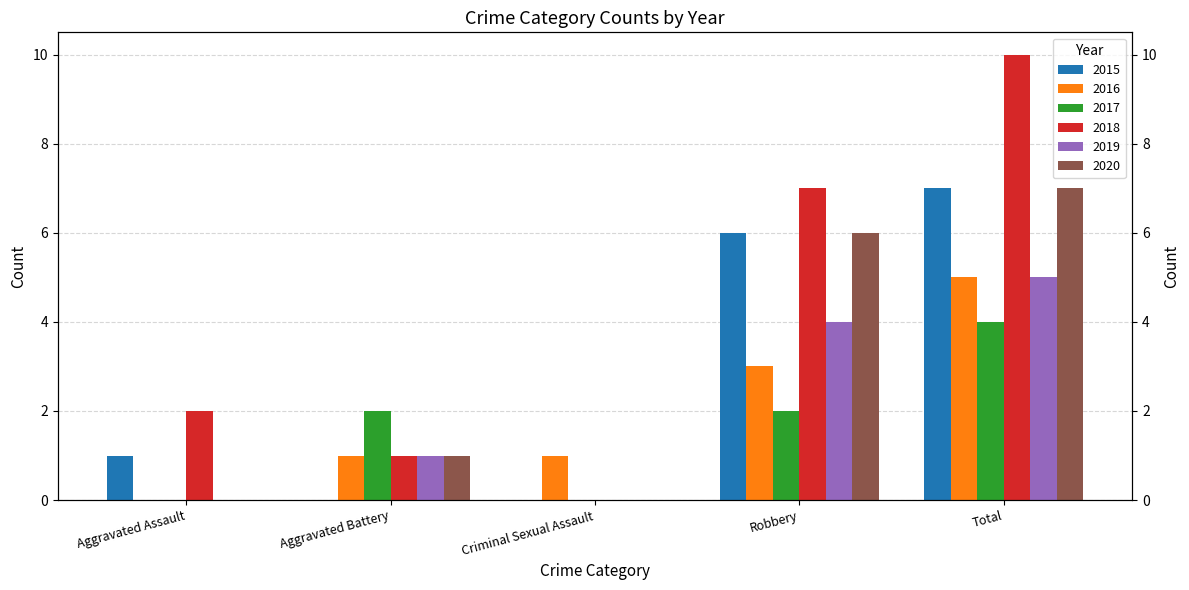

Where does the 2018 series first go above 2?

Robbery